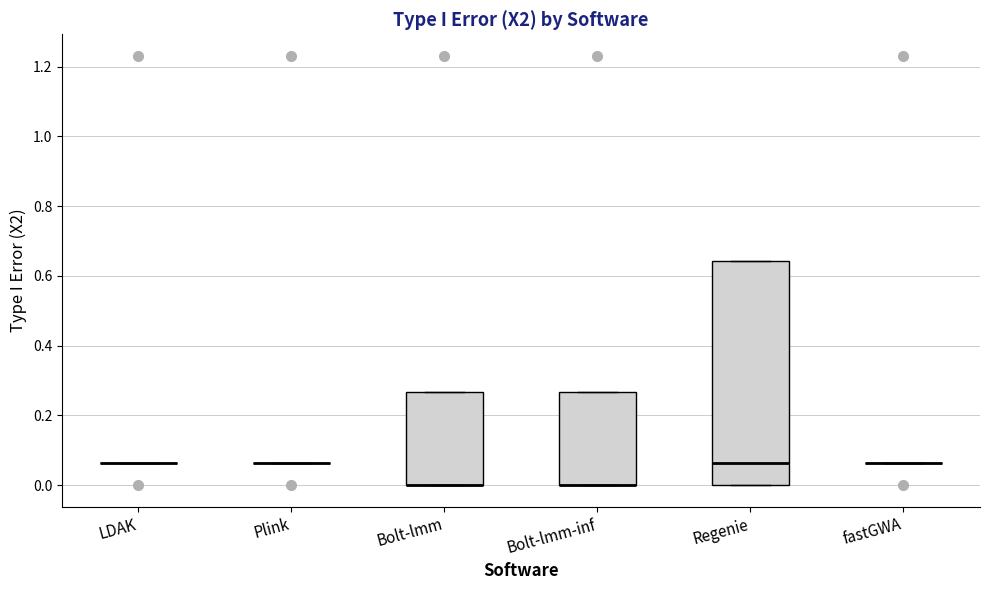

Where is the lower edge of the box for Bolt-lmm on the y-axis? The values are not printed on the chart, so give them approximately, as read against the axis.

0.00